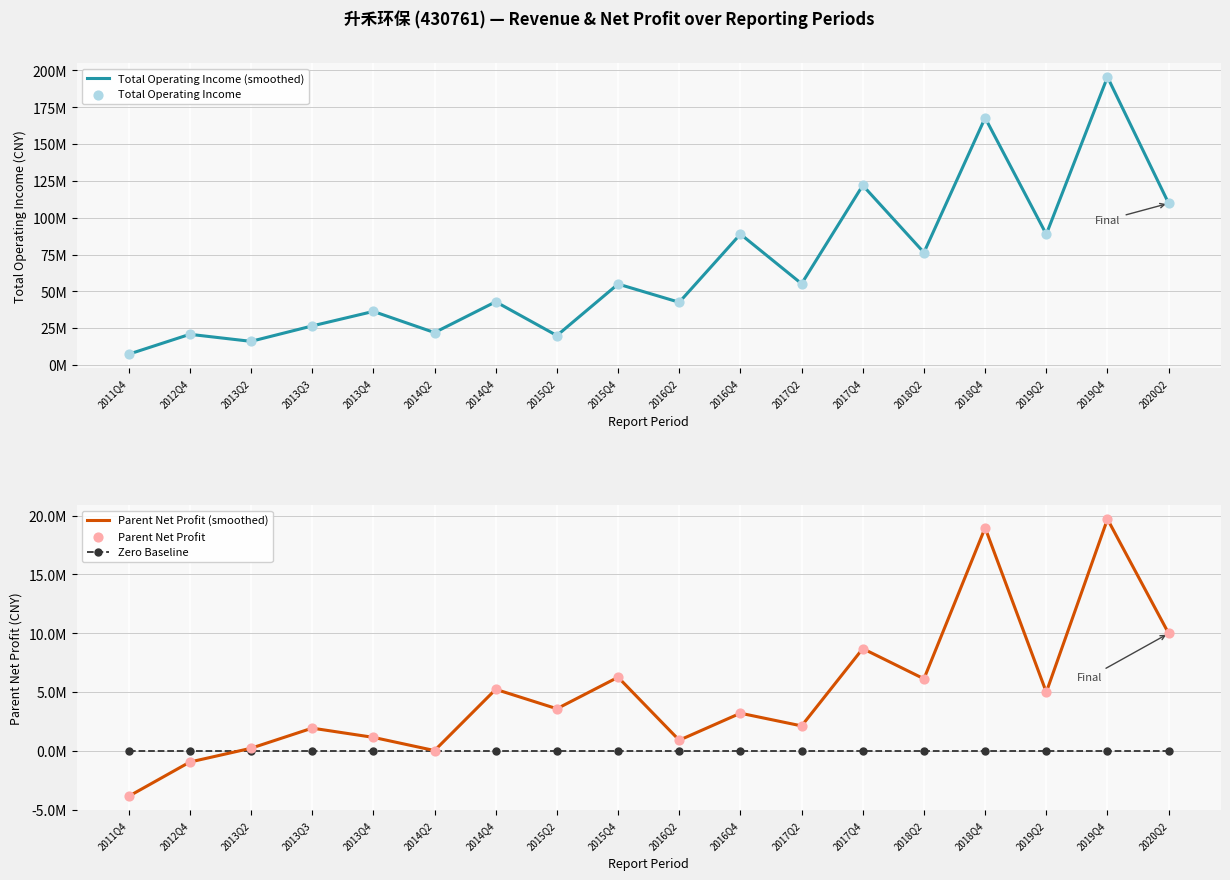

Which series has the largest Y range (max minus min)?

Total Operating Income (smoothed)